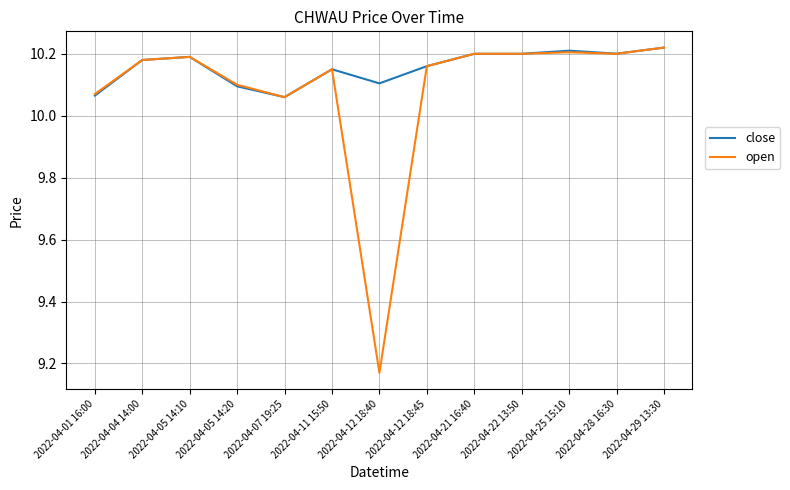

True or false: close has a value of 10.2 at 2022-04-22 13:50.

True